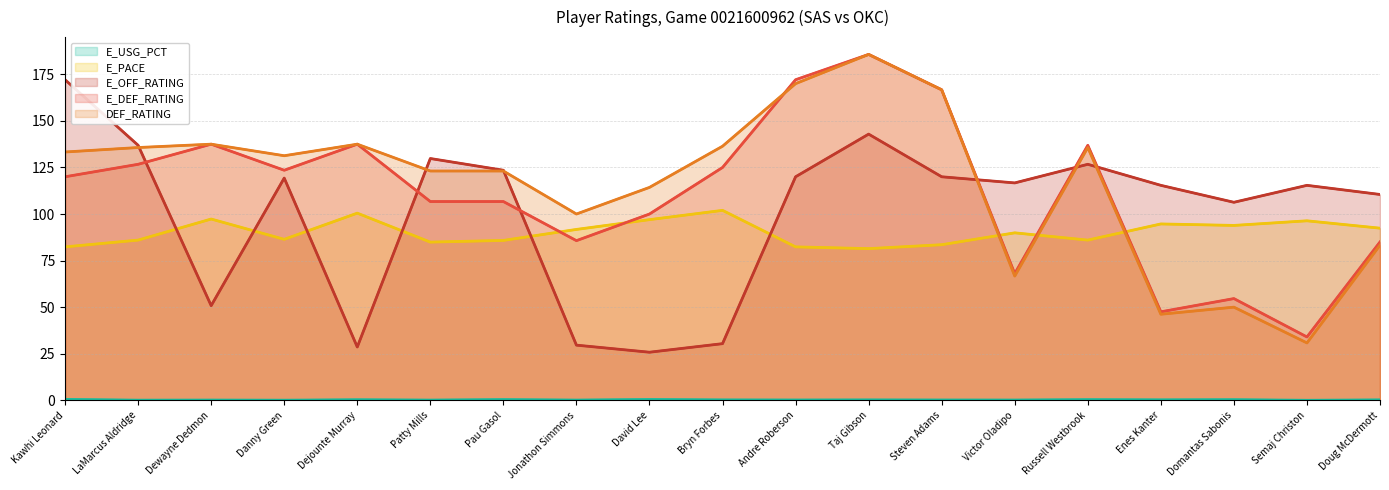

How many positive values does the E_USG_PCT series have?

18